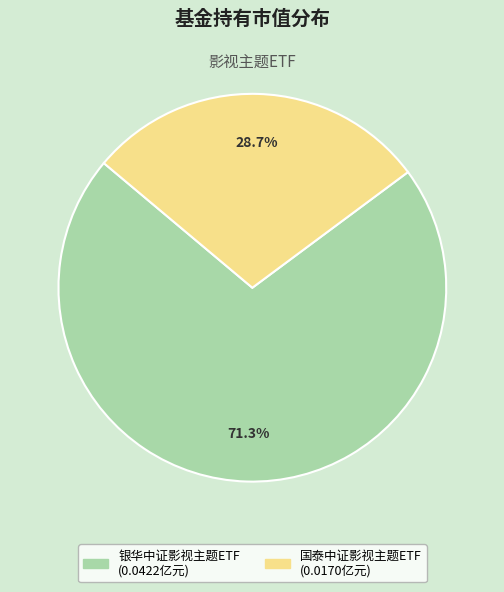

Combined, what portion of the pie is 银华中证影视主题ETF and 国泰中证影视主题ETF?

100.0%